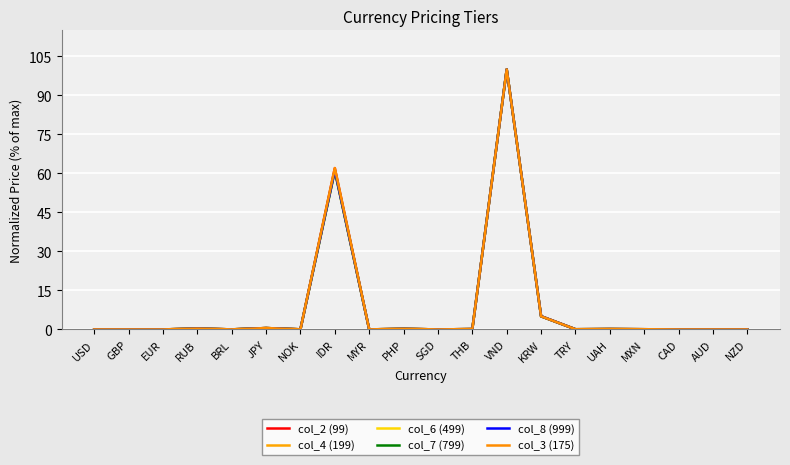

Where is col_8 (999) nearest to the value 50?

IDR